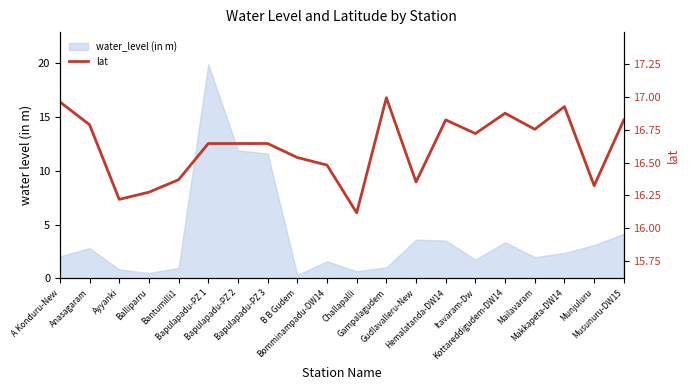

Does the chart have visible grid lines?

No